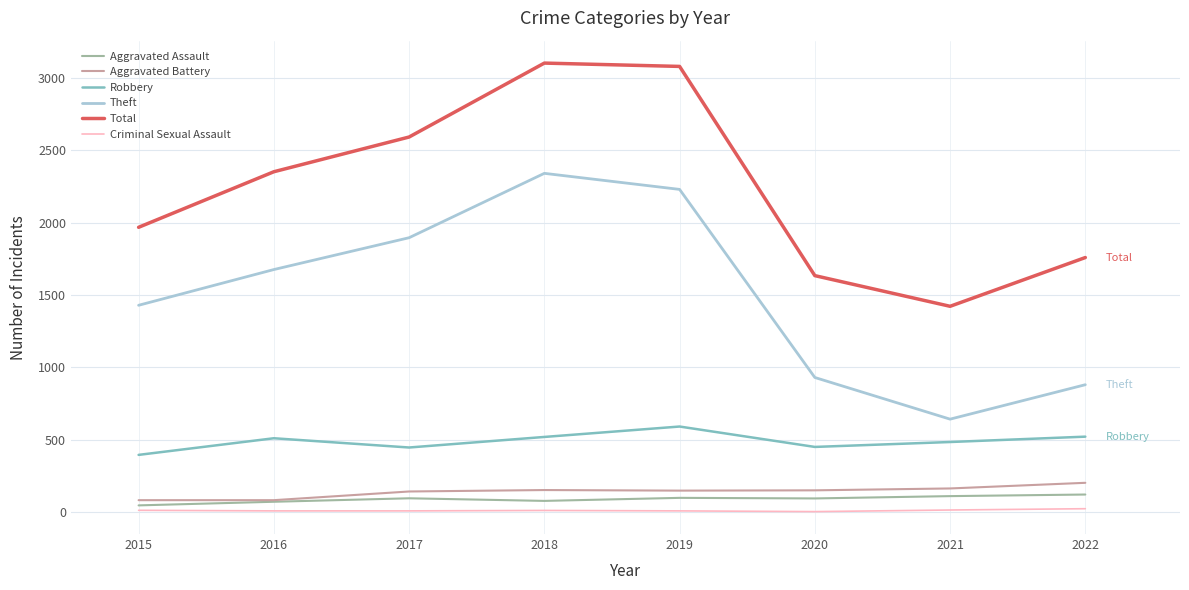

True or false: Robbery and Aggravated Assault intersect in this chart.

False